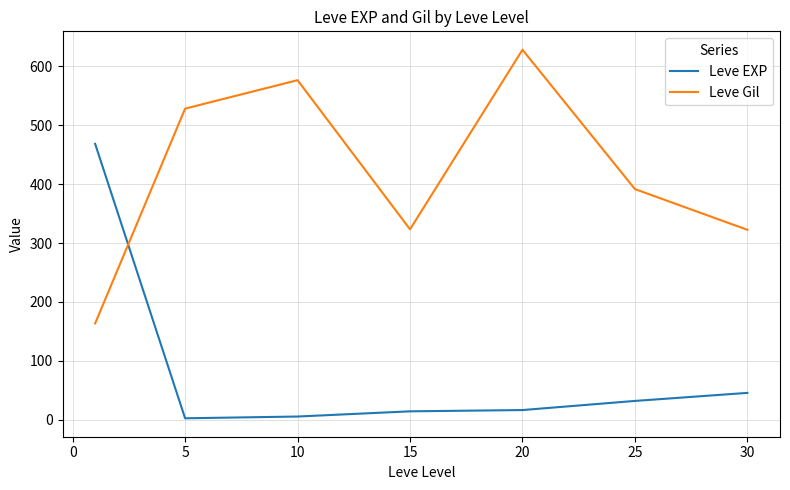

What is the difference between the maximum and minimum values in the Leve EXP series?

466.2